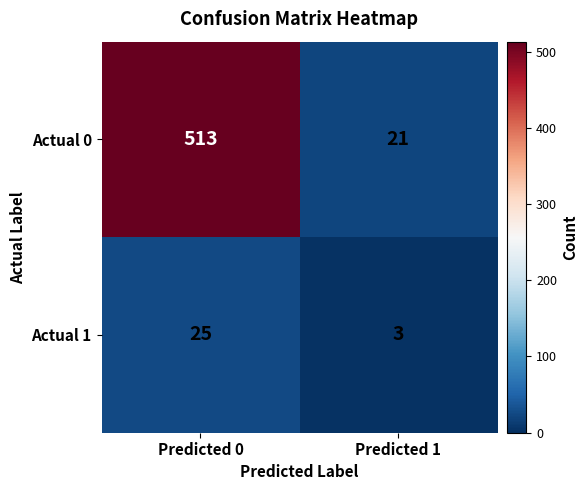

What is the approximate value of Actual 0 at Predicted 0?

513